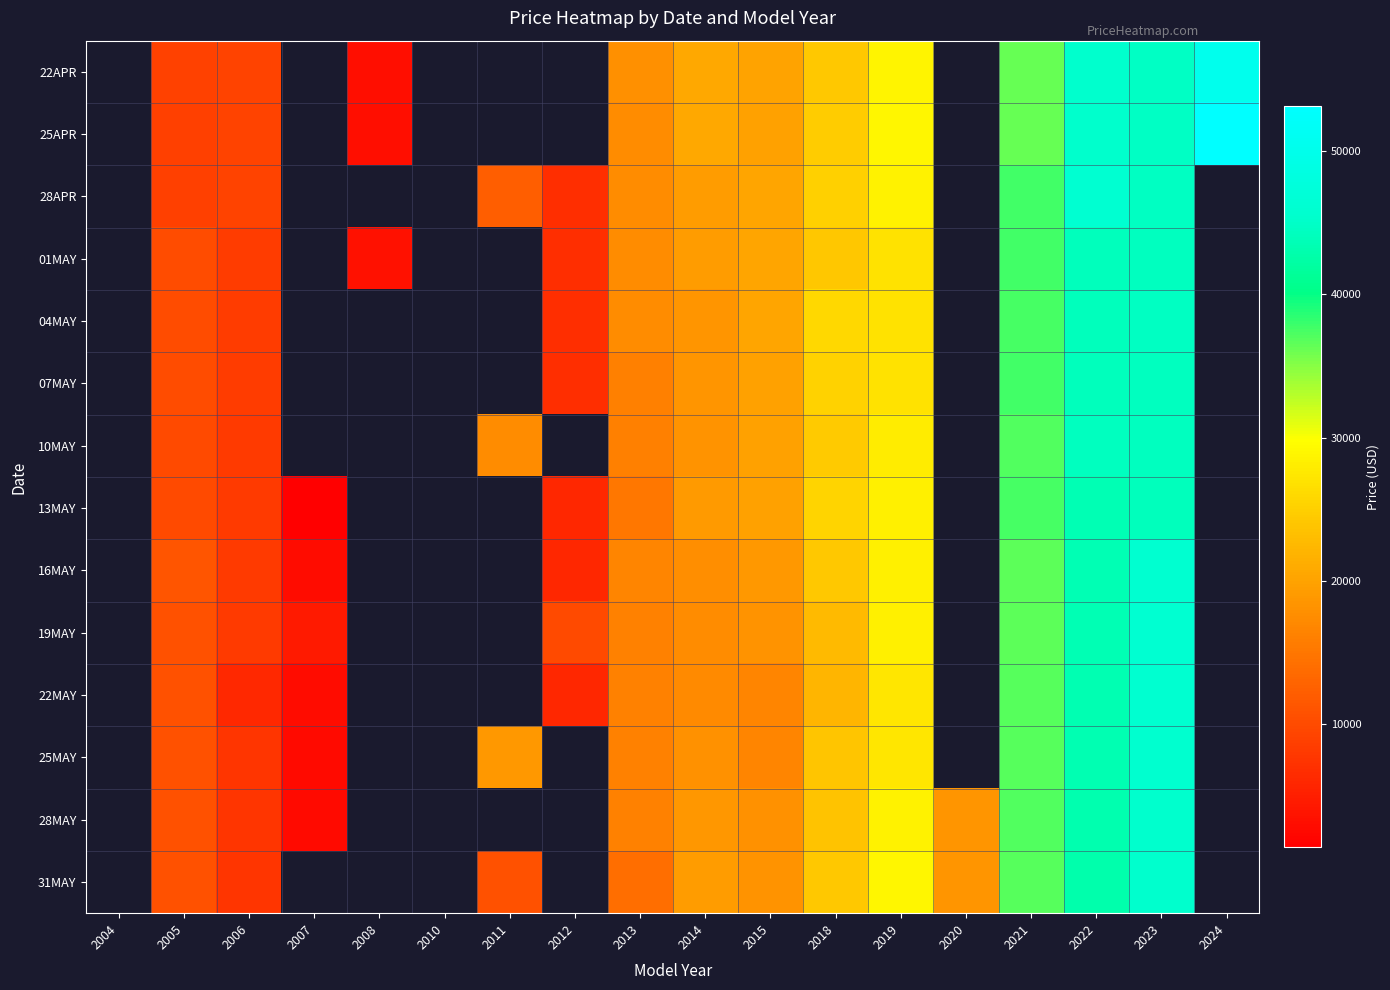

At which category does the chart reach its peak across all series?

2024